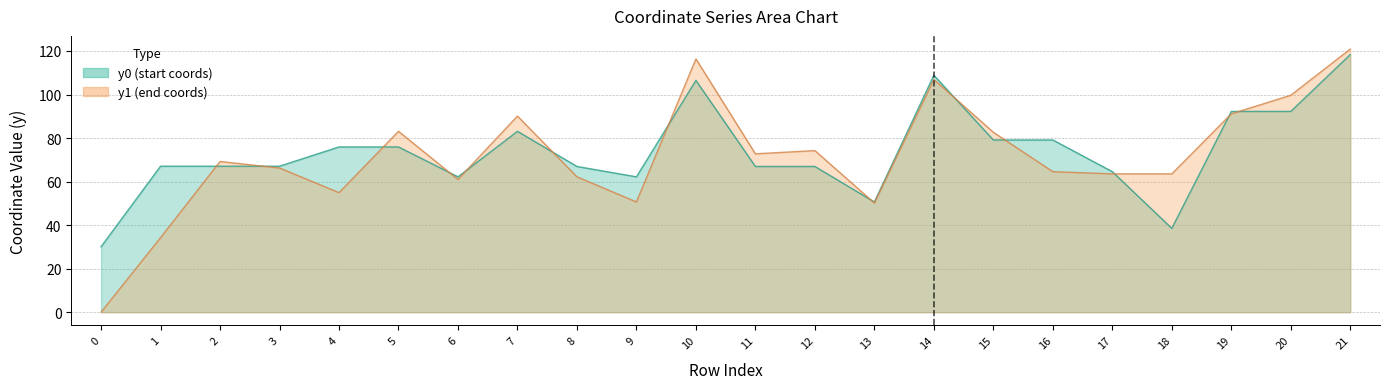

What is the total value across all series at 15?

161.8